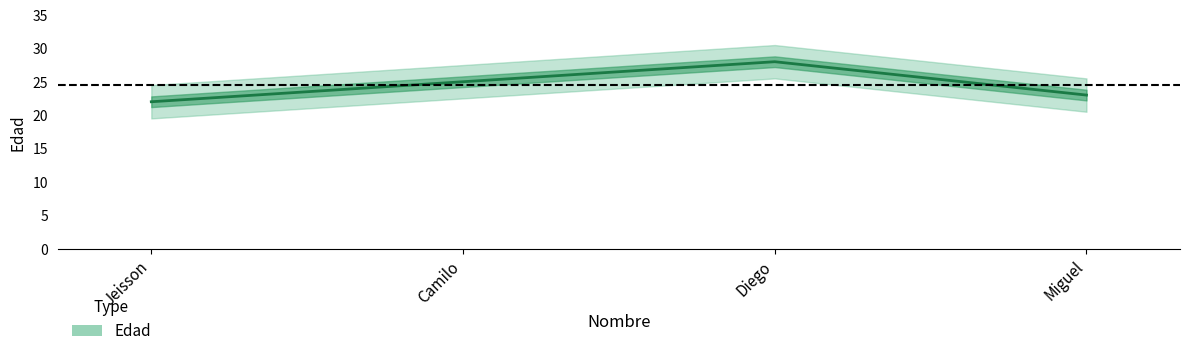

Which has a higher value, Miguel or Jeisson?

Miguel